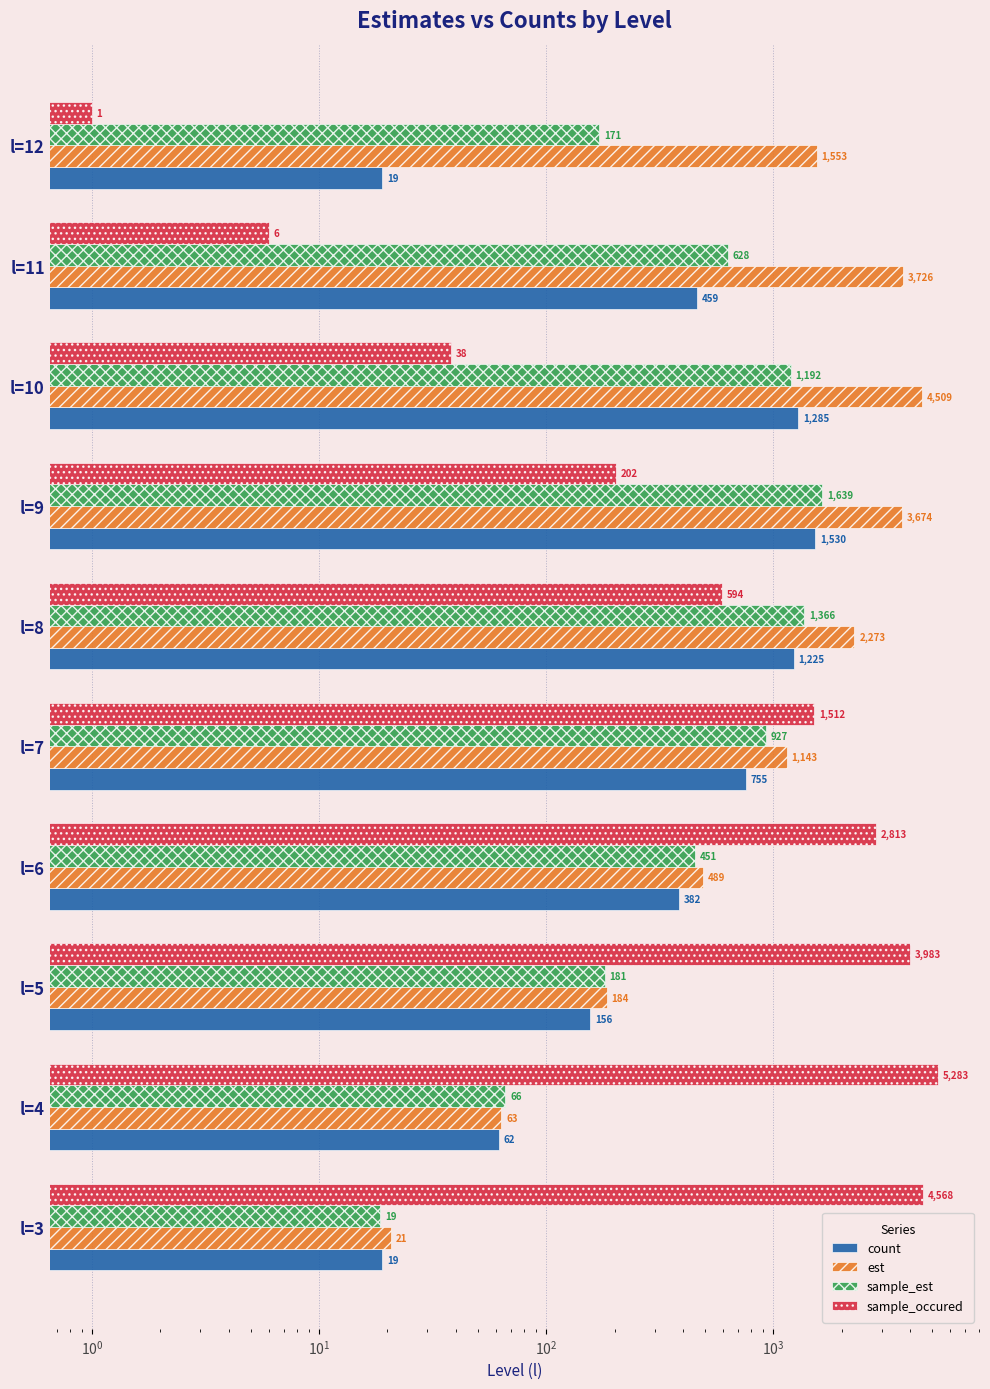

Which series has the largest range (max minus min)?

sample_occured